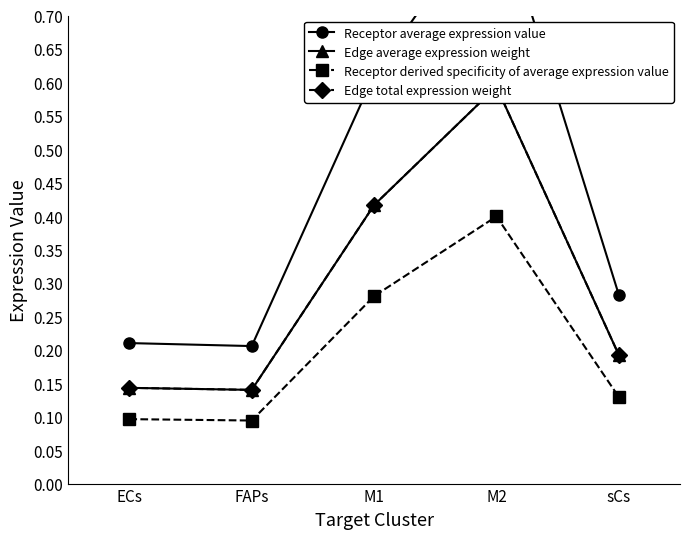

Which series changed the most between FAPs and sCs?

Receptor average expression value